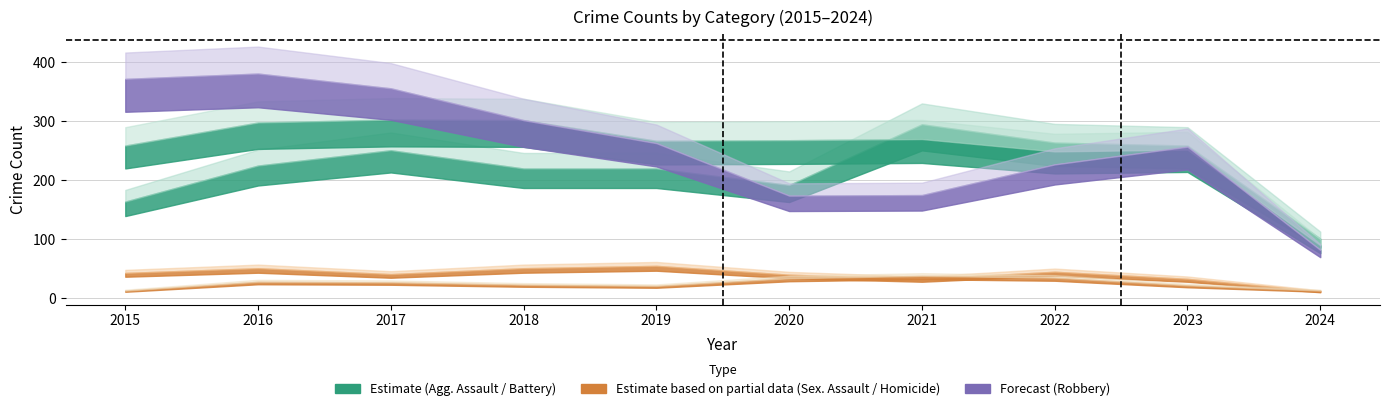

At which category does Aggravated Battery reach its first local peak?

2017